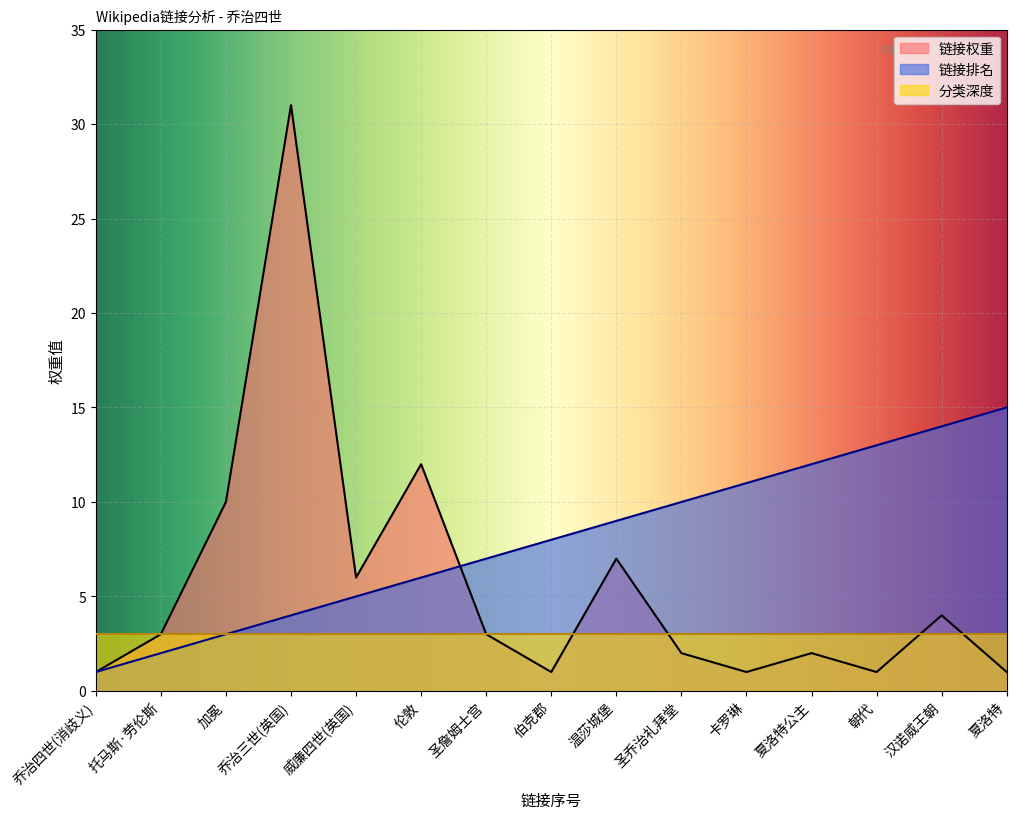

What are all the series names shown in the legend?

链接权重, 链接排名, 分类深度